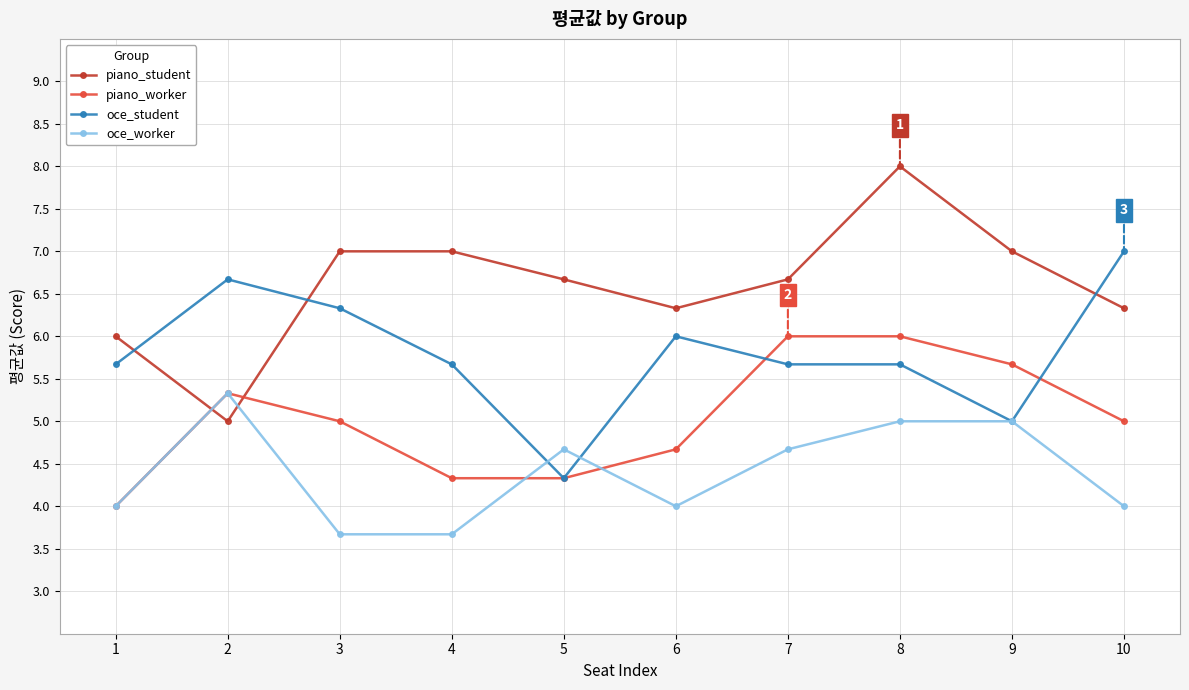

Reading right to left, list all the values displayed in this chart.

piano_student: 10=6.3	9=7.0	8=8.0	7=6.7	6=6.3	5=6.7	4=7.0	3=7.0	2=5.0	1=6.0
piano_worker: 10=5.0	9=5.7	8=6.0	7=6.0	6=4.7	5=4.3	4=4.3	3=5.0	2=5.3	1=4.0
oce_student: 10=7.0	9=5.0	8=5.7	7=5.7	6=6.0	5=4.3	4=5.7	3=6.3	2=6.7	1=5.7
oce_worker: 10=4.0	9=5.0	8=5.0	7=4.7	6=4.0	5=4.7	4=3.7	3=3.7	2=5.3	1=4.0